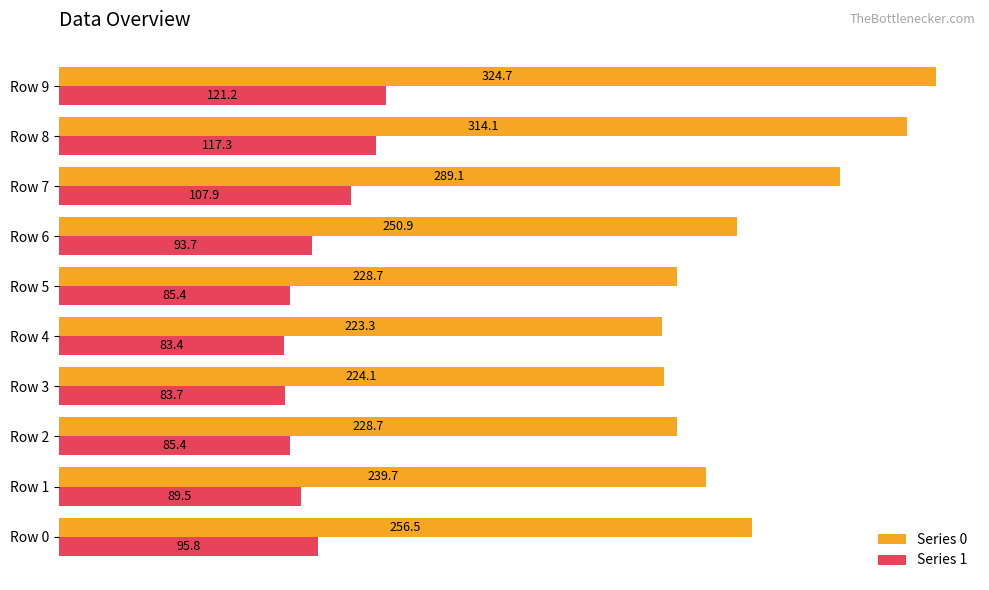

Is the value of Series 1 at Row 3 greater than the value of Series 0 at Row 2?

No